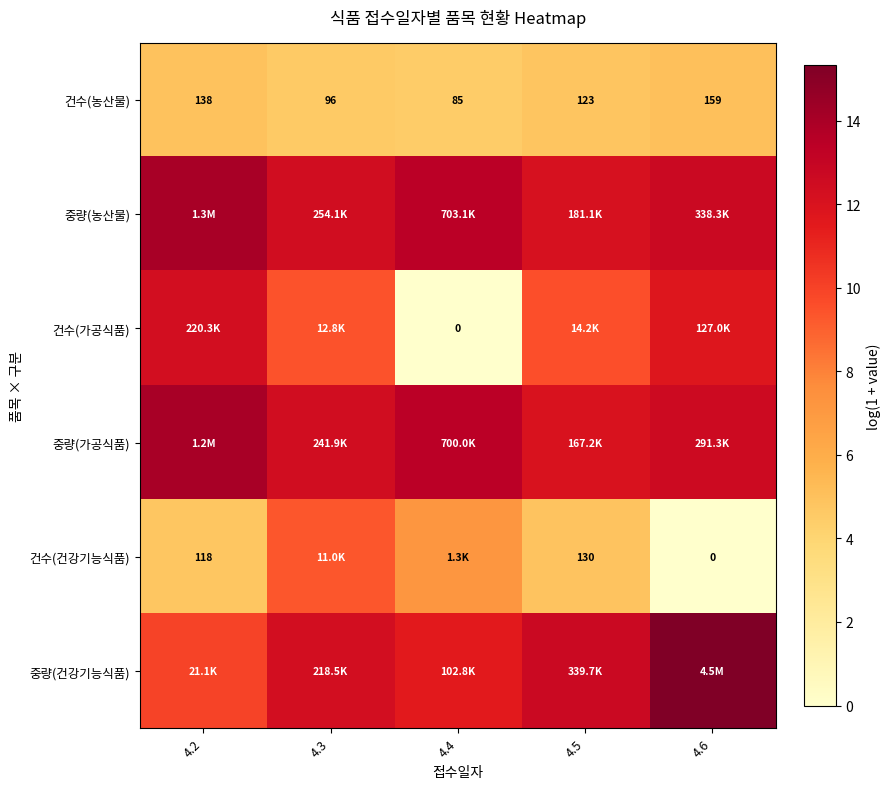

How many categories are shown in the chart?

5